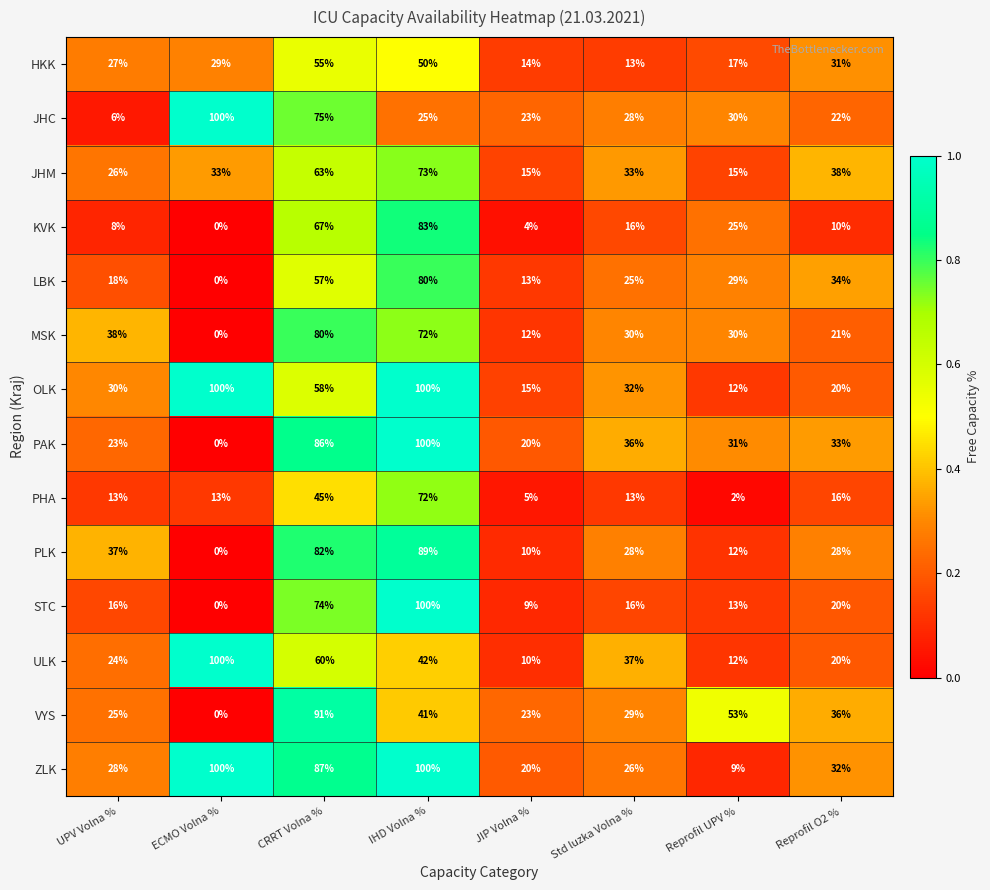

At which label is PLK closest to 44?

UPV Volna %